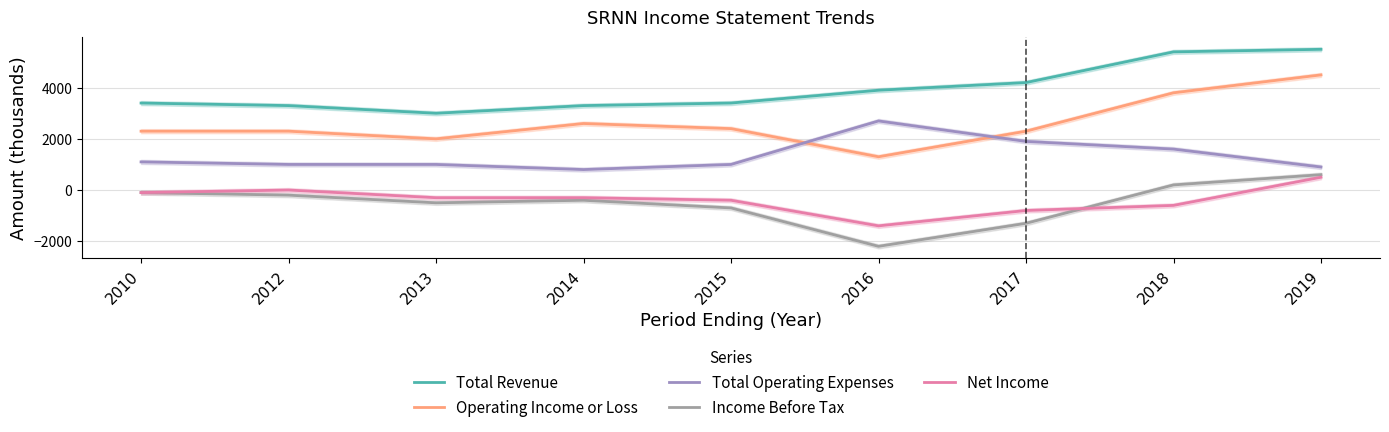

Between 2010 and 2018, which is larger?

2018